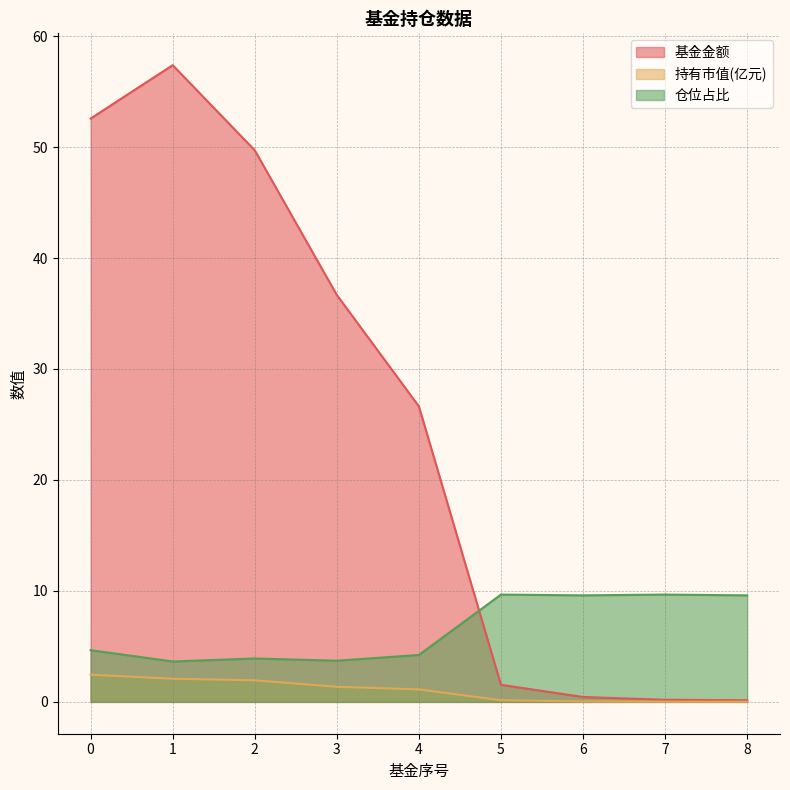

Reading left to right, list all the values displayed in this chart.

基金金额: 52.6	57.4	49.7	36.7	26.6	1.5	0.4	0.2	0.1
持有市值(亿元): 2.4	2.1	1.9	1.4	1.1	0.1	0.0	0.0	0.0
仓位占比: 4.7	3.6	3.9	3.7	4.2	9.7	9.6	9.7	9.6